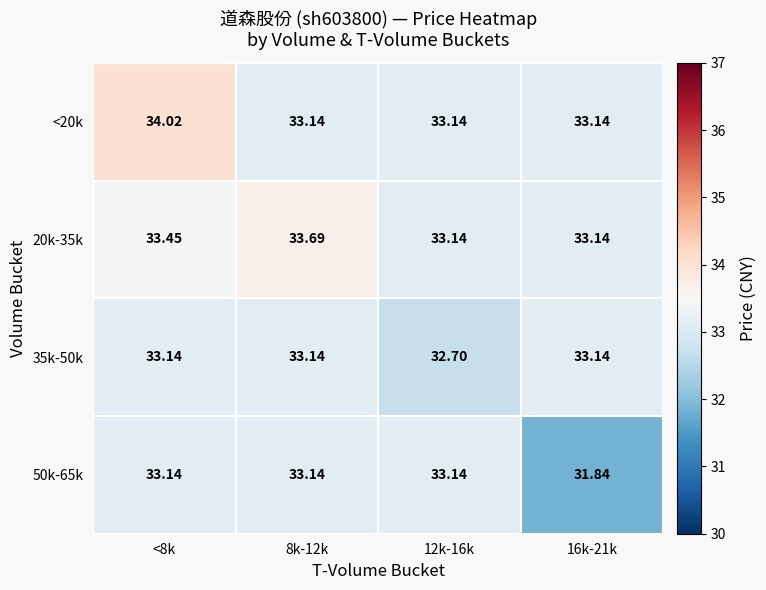

What is the spread (max minus min) of values at 16k-21k?

1.3